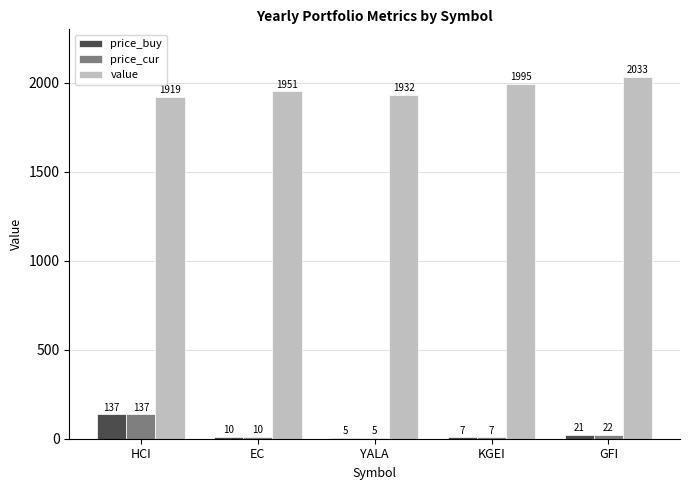

Reading left to right, extract all data points from this chart.

price_buy: 137.0	10.3	5.2	7.4	21.3
price_cur: 137.1	10.1	5.1	7.4	21.9
value: 1919.0	1951.2	1931.7	1995.3	2033.0